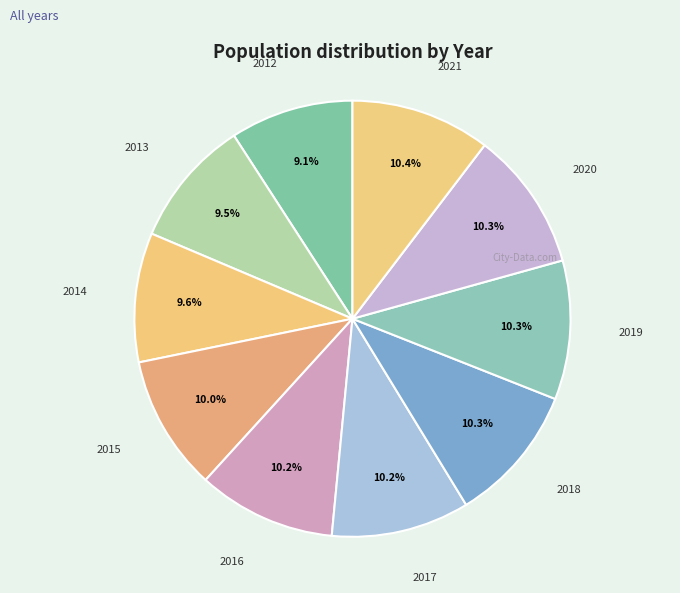

What is the smallest slice in the pie chart?

2012